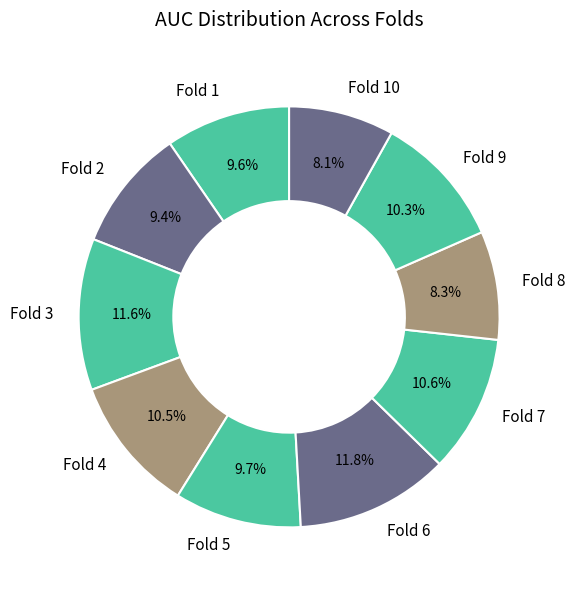

How many segments does this pie chart have?

10